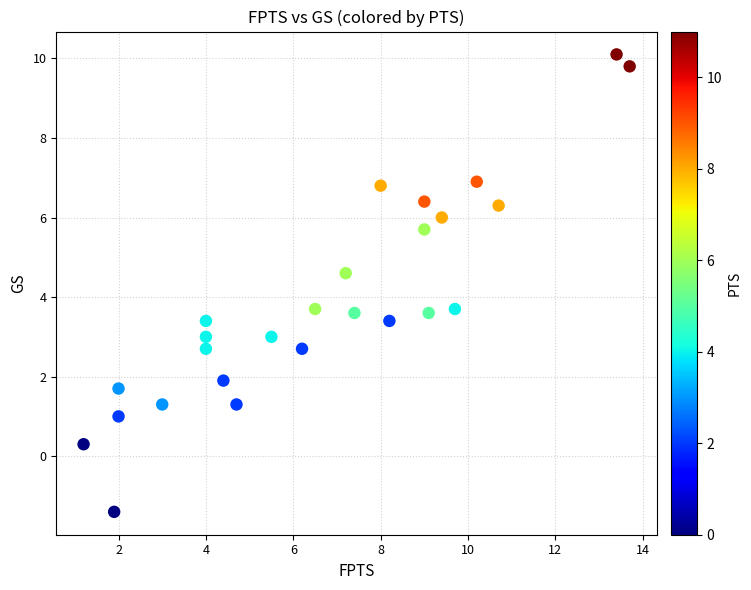

What is the range of Y values (max minus min)?

11.5